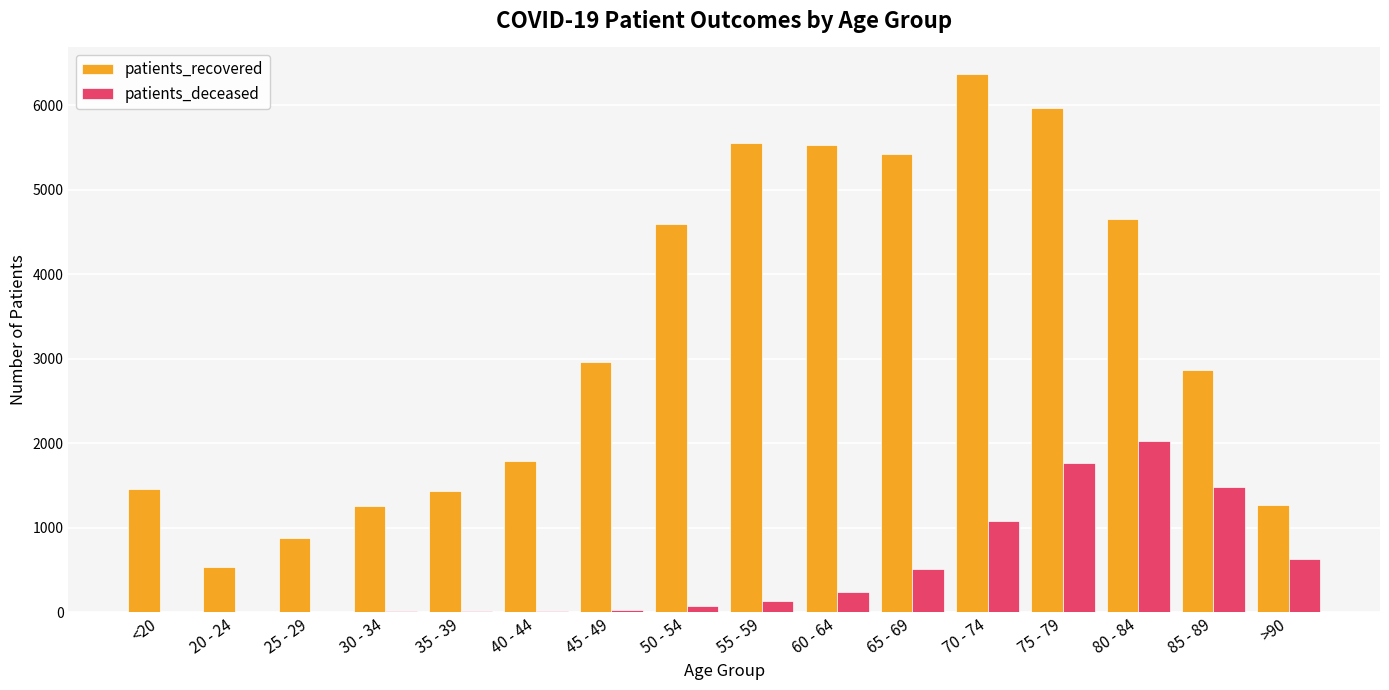

Which series changed the most between 25 - 29 and 65 - 69?

patients_recovered